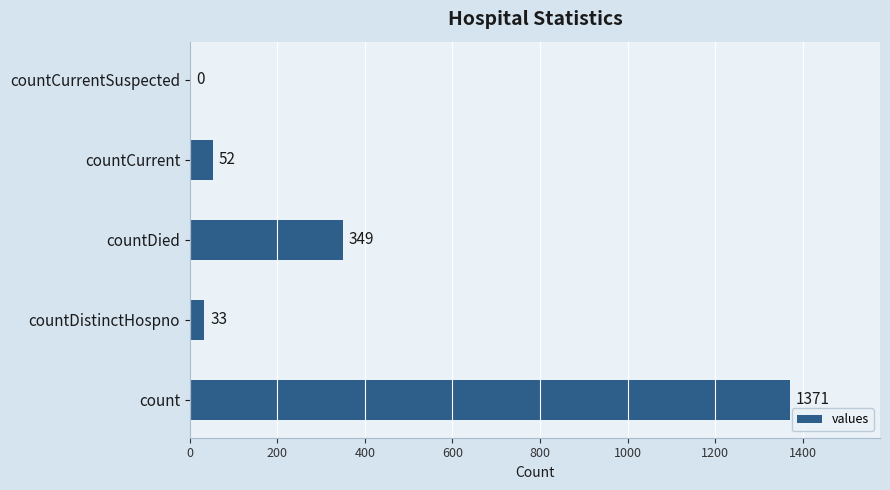

Between countDistinctHospno and count, which is larger?

count